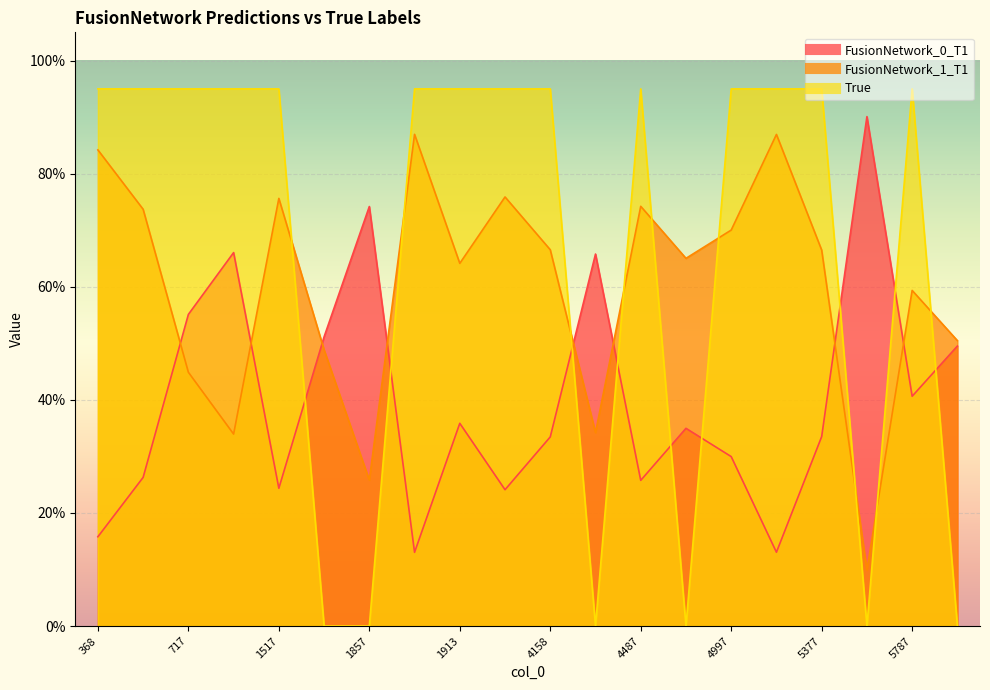

At how many categories does at least one series exceed 0?

20